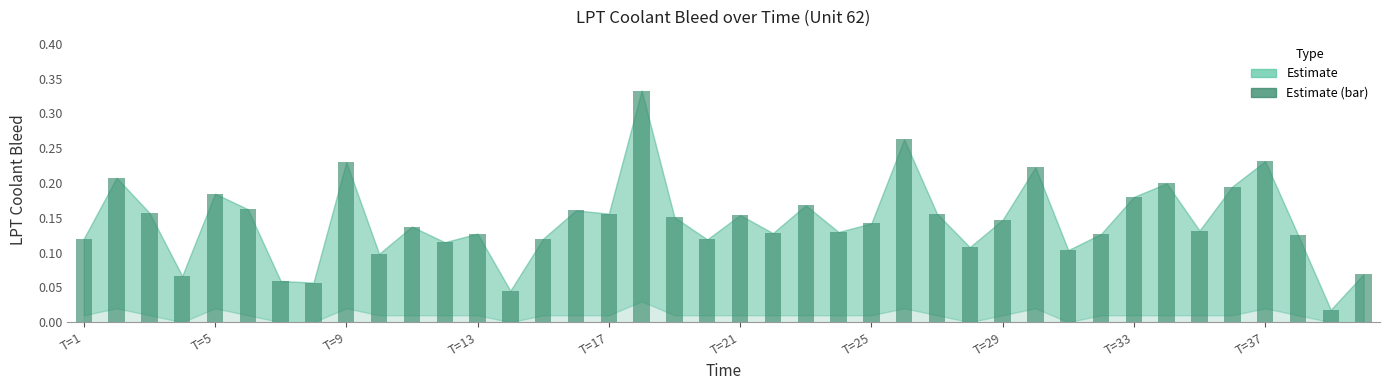

What is the sum of all values?

5.8